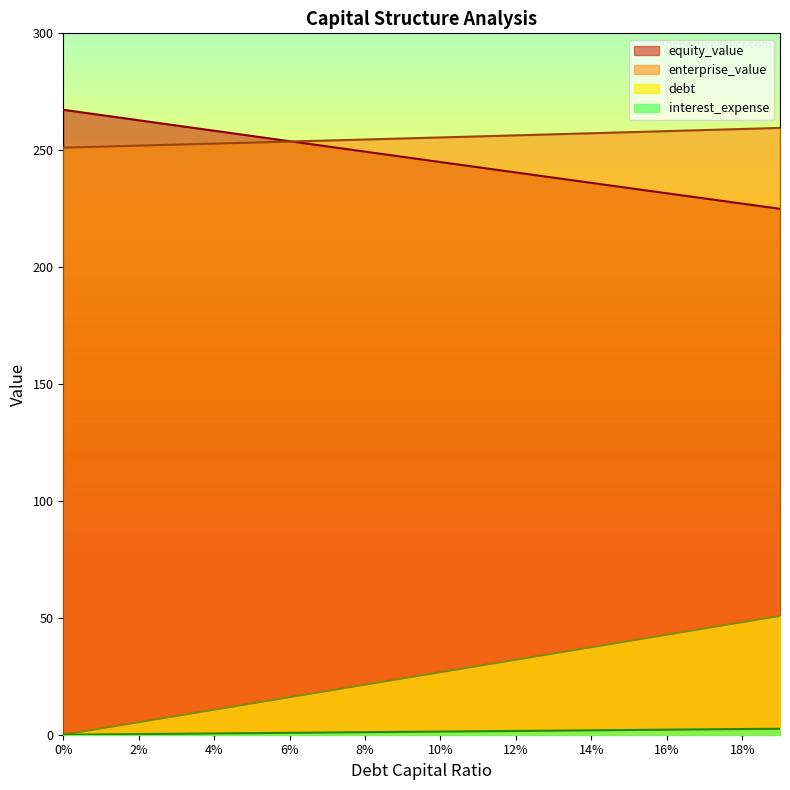

What is the difference between the second highest and second lowest values in the interest_expense series?

2.3